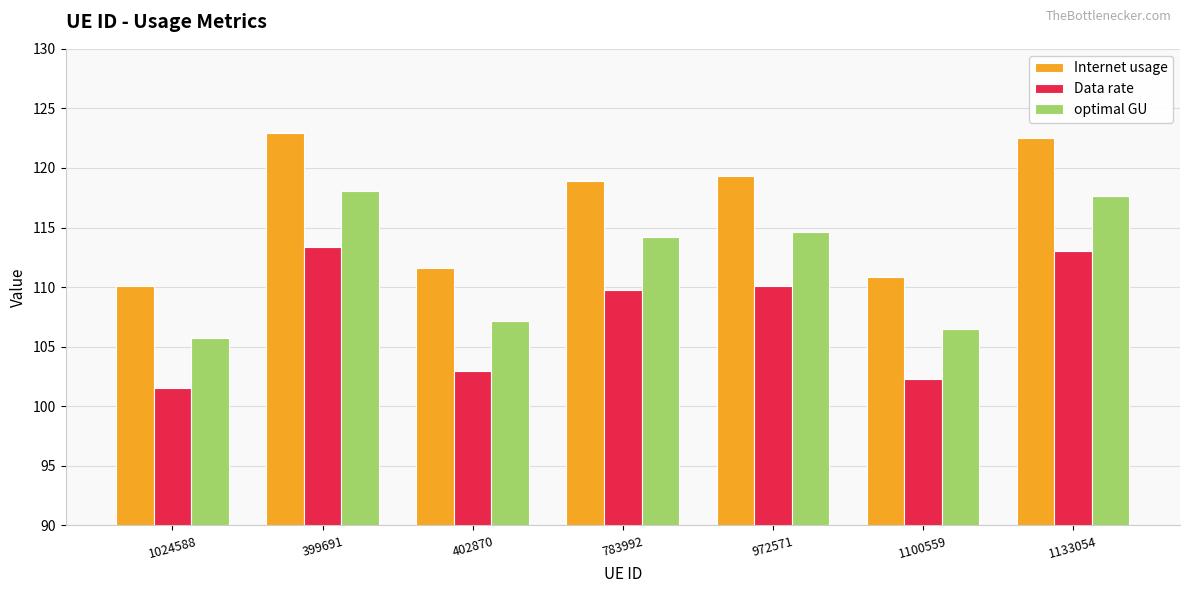

List the series in order of their peak value, highest first.

Internet usage, optimal GU, Data rate